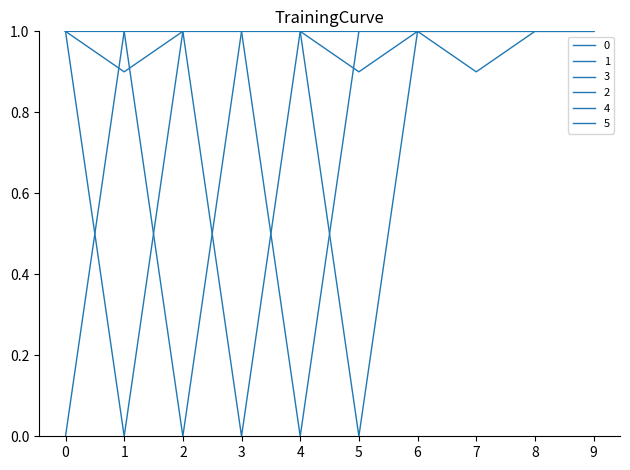

How many lines are shown in the chart?

6